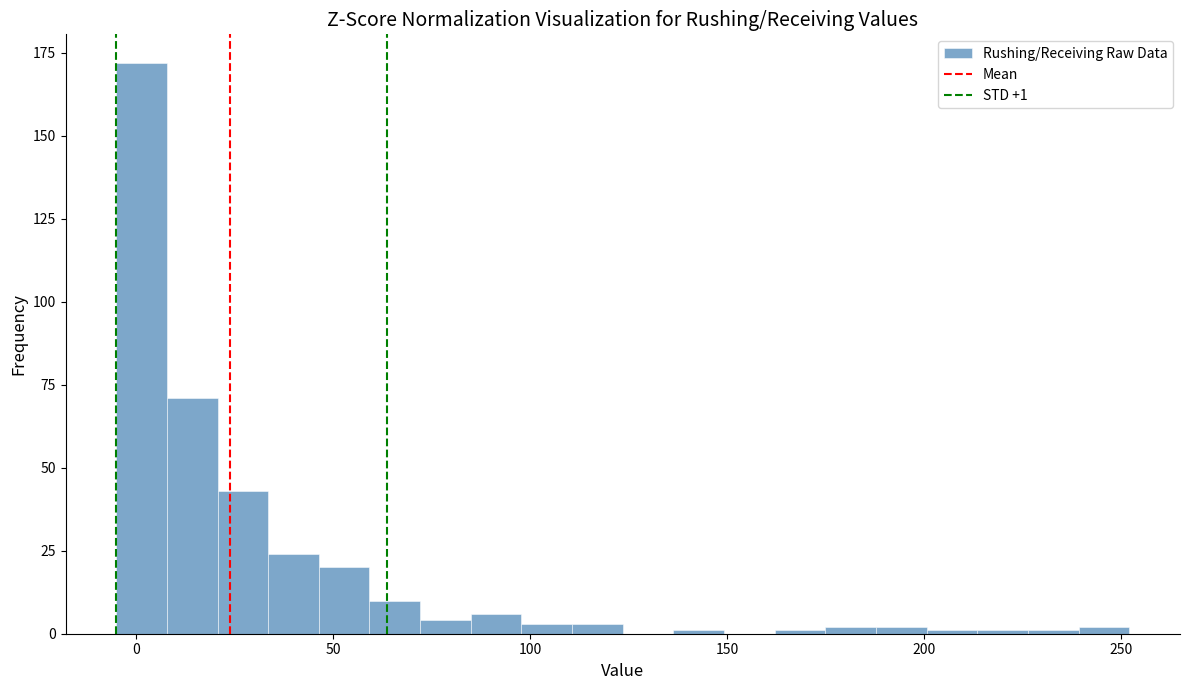

Around what value on the x-axis is the tallest bar? Give the approximate position of its centre, as read against the axis.

0